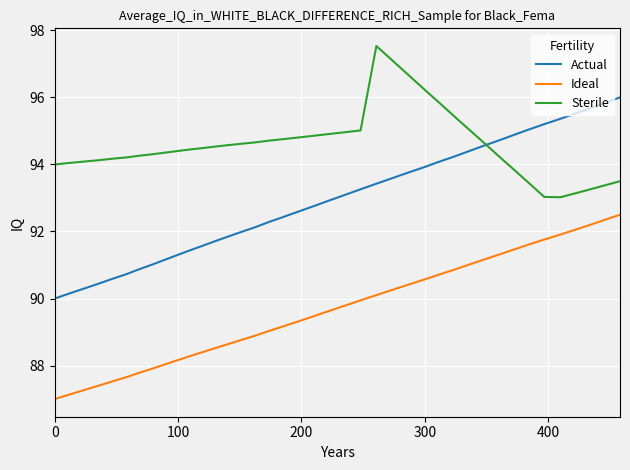

What are all the series names shown in the legend?

Actual, Ideal, Sterile